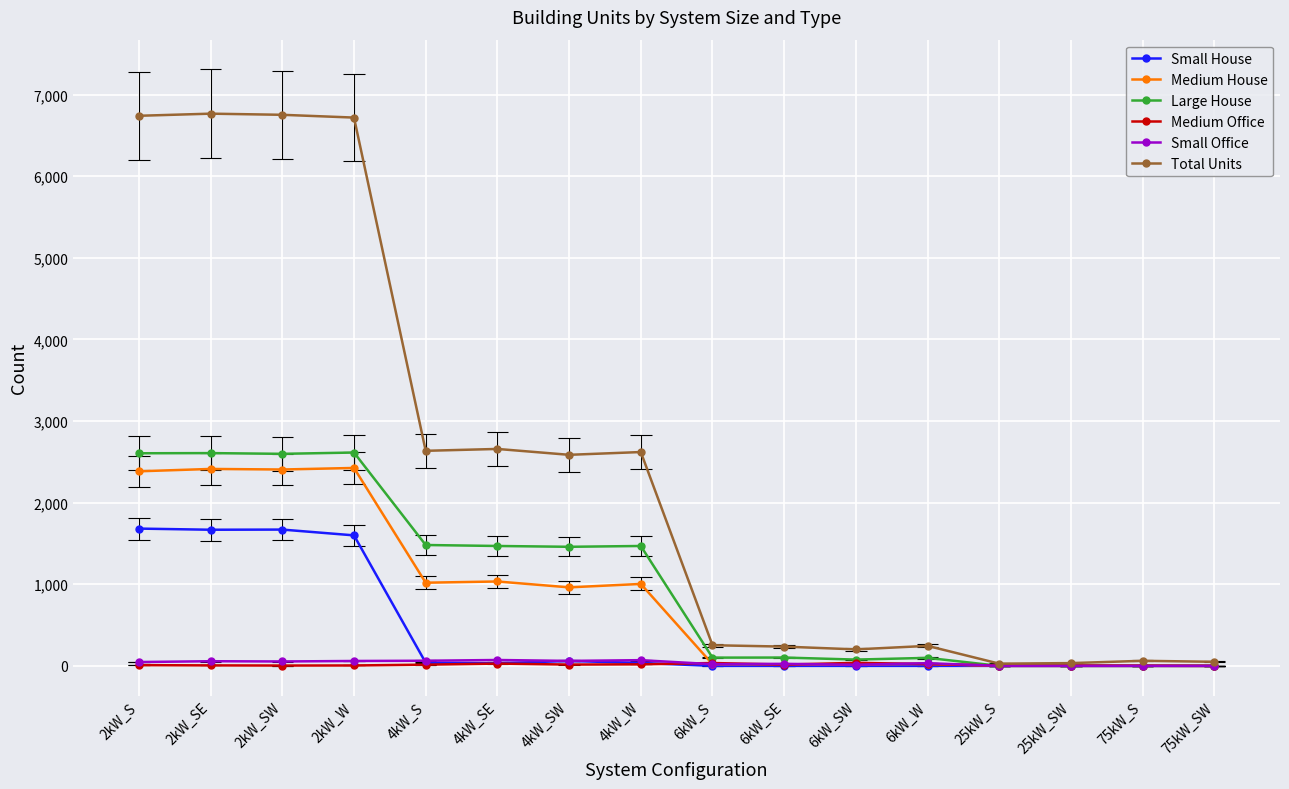

What is the difference between the maximum and minimum values in the Small House series?

1682